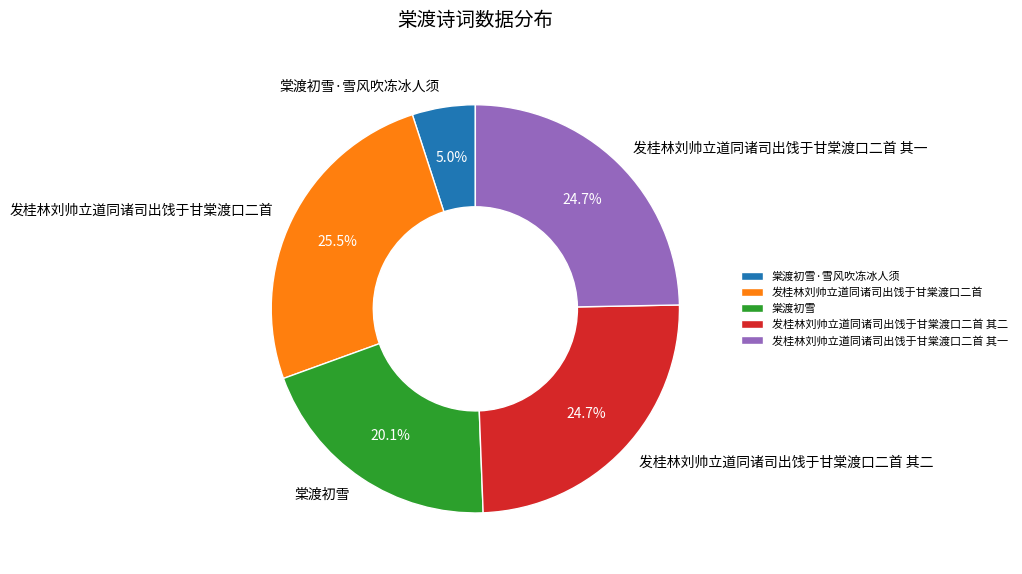

Does 棠渡初雪·雪风吹冻冰人须 represent more than half of the total?

No